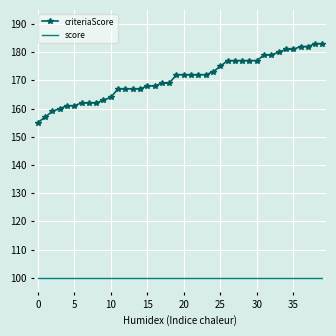

Reading left to right, extract all data points from this chart.

criteriaScore: 155	157	159	160	161	161	162	162	162	163	164	167	167	167	167	168	168	169	169	172	172	172	172	172	173	175	177	177	177	177	177	179	179	180	181	181	182	182	183	183
score: 100	100	100	100	100	100	100	100	100	100	100	100	100	100	100	100	100	100	100	100	100	100	100	100	100	100	100	100	100	100	100	100	100	100	100	100	100	100	100	100